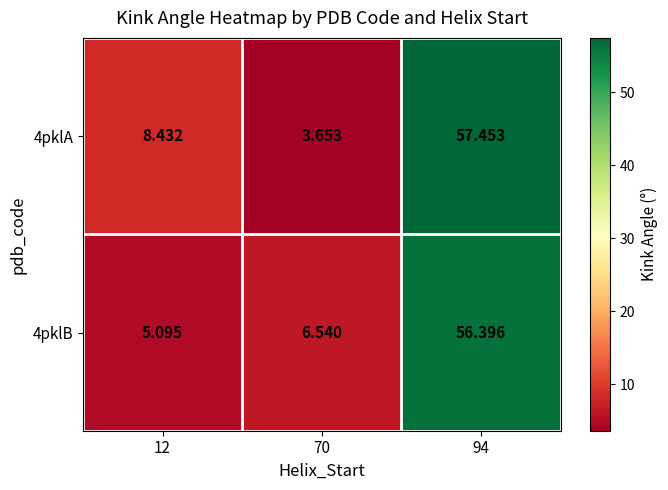

What is the total value across all series at 94?

113.8